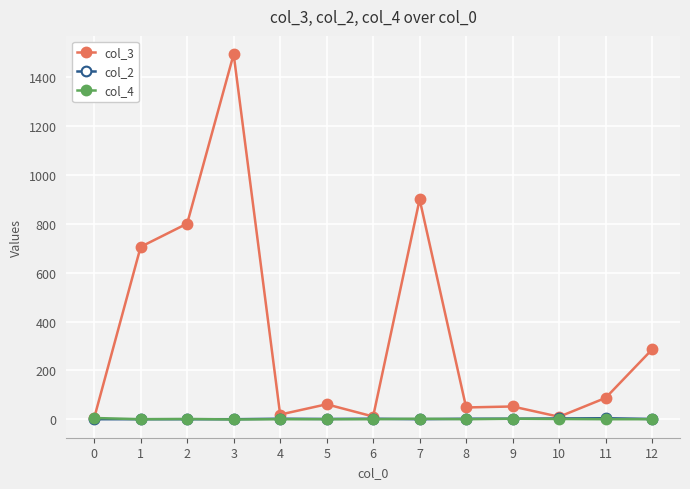

Which series has the widest spread of values?

col_3